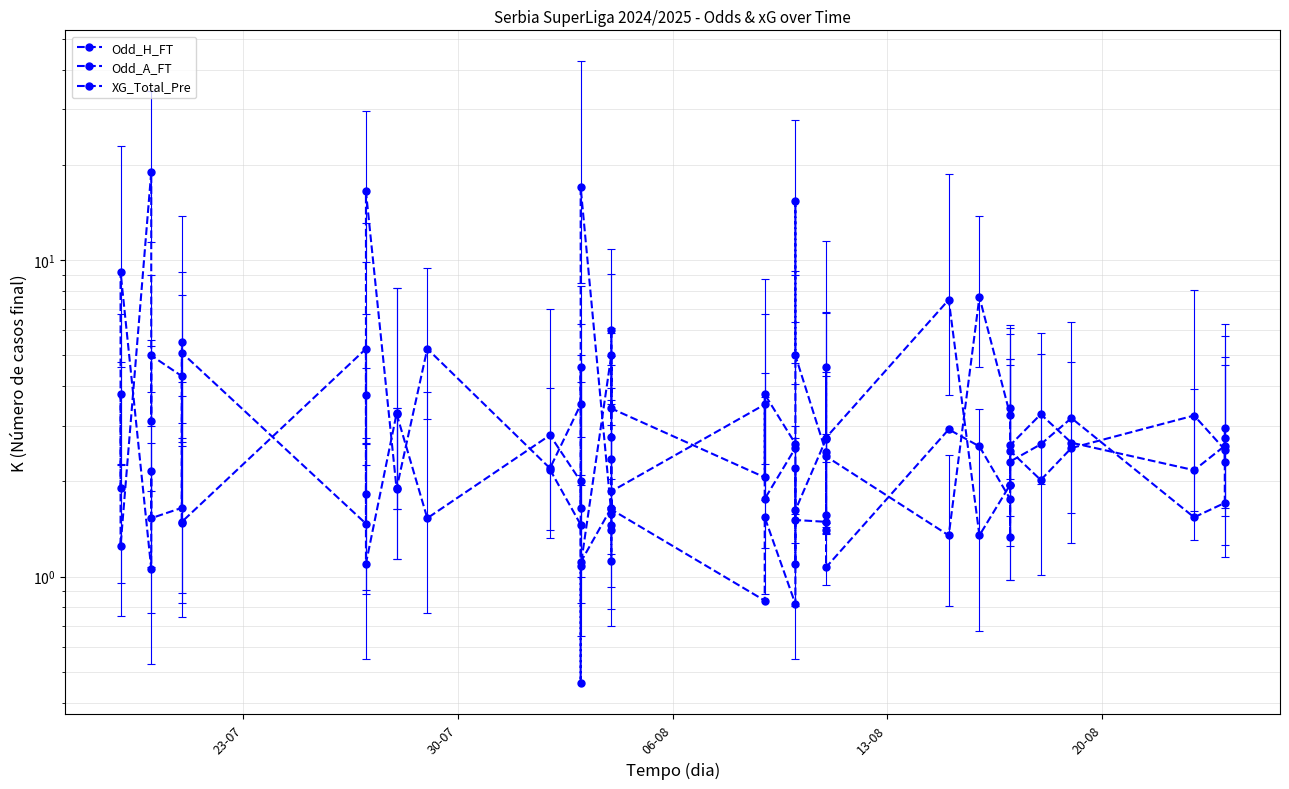

What is the greatest value displayed?

19.0